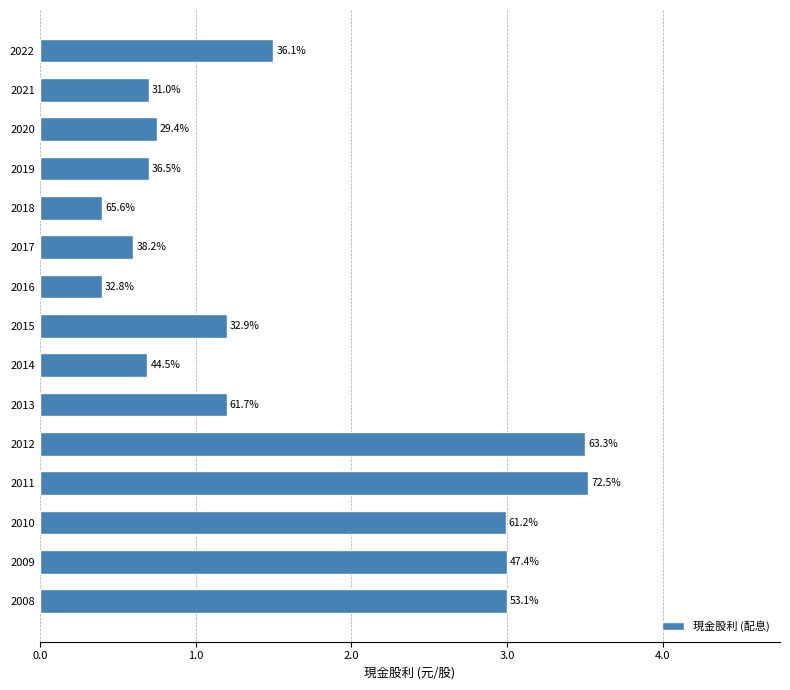

Does the chart contain any negative values?

No